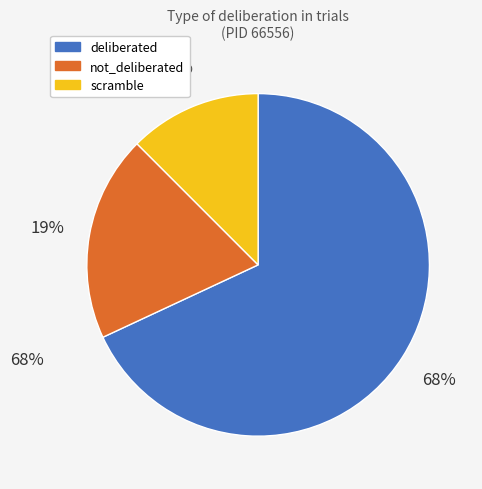

Do scramble and deliberated together represent more than half of the pie?

Yes